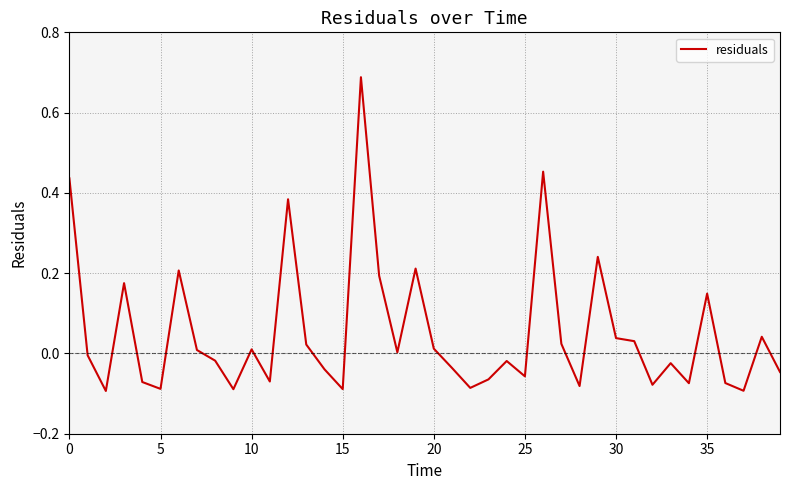

How many series are shown in this chart?

1